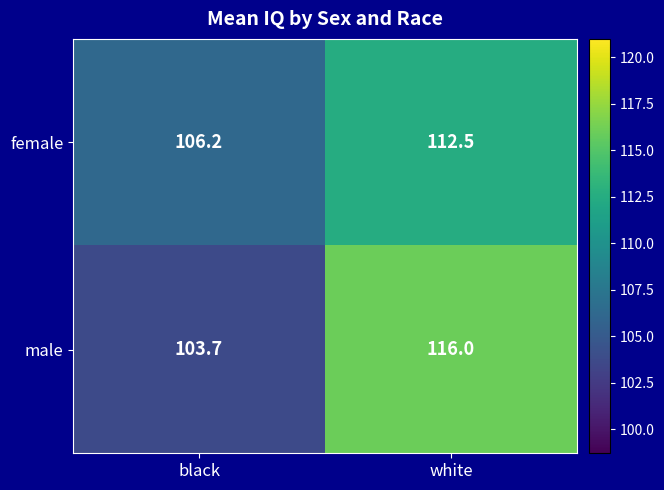

What is the difference between the highest and lowest values at white?

3.5